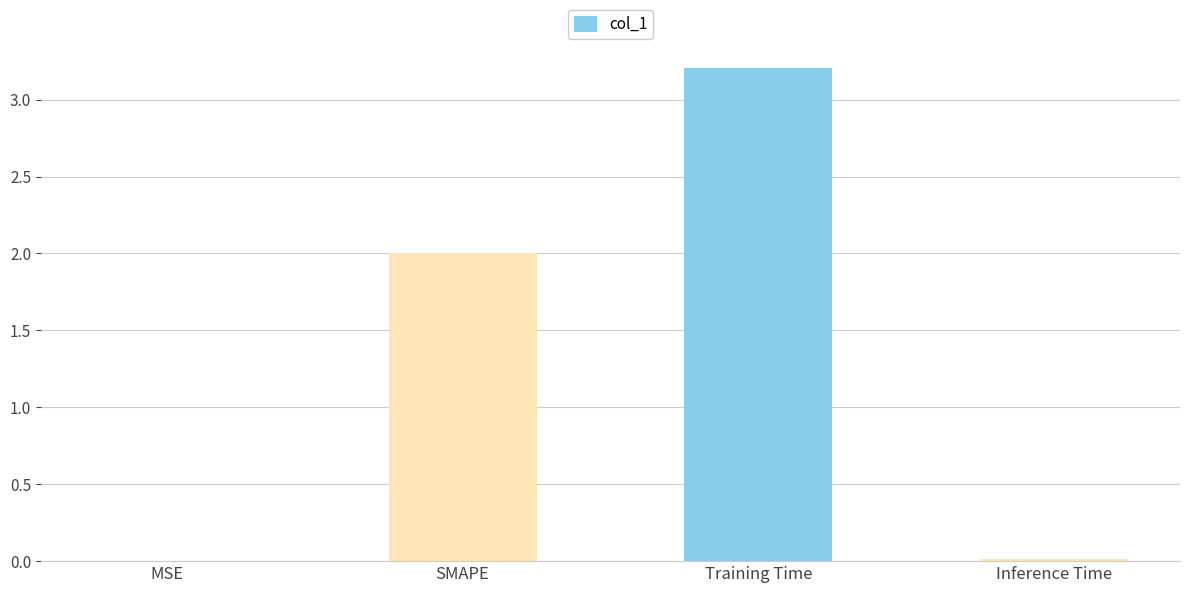

What is the greatest value displayed?

3.2